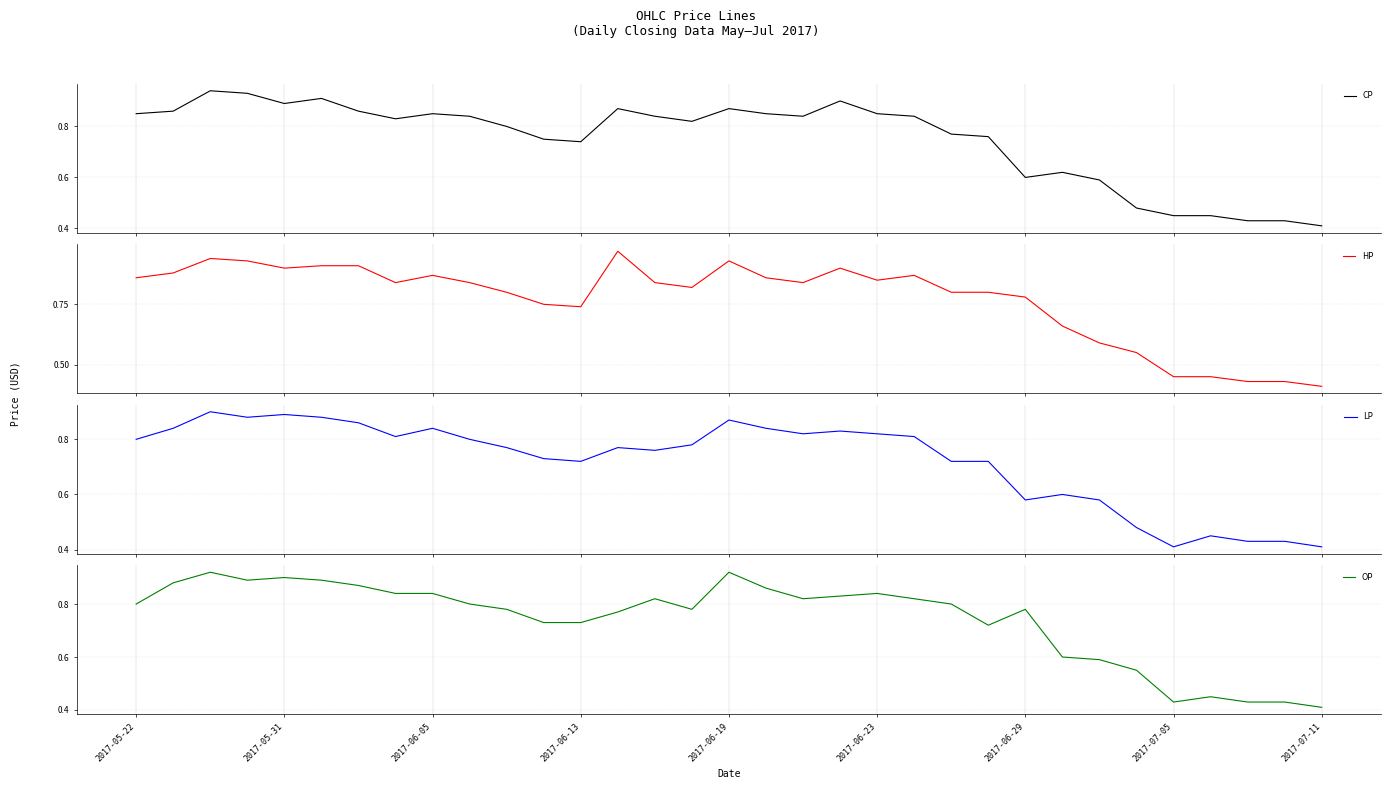

Reading left to right, list all the values displayed in this chart.

CP: 0.8	0.9	0.9	0.9	0.9	0.9	0.9	0.8	0.8	0.8	0.8	0.8	0.7	0.9	0.8	0.8	0.9	0.8	0.8	0.9	0.8	0.8	0.8	0.8	0.6	0.6	0.6	0.5	0.5	0.5	0.4	0.4	0.4
HP: 0.9	0.9	0.9	0.9	0.9	0.9	0.9	0.8	0.9	0.8	0.8	0.8	0.7	1.0	0.8	0.8	0.9	0.9	0.8	0.9	0.8	0.9	0.8	0.8	0.8	0.7	0.6	0.6	0.5	0.5	0.4	0.4	0.4
LP: 0.8	0.8	0.9	0.9	0.9	0.9	0.9	0.8	0.8	0.8	0.8	0.7	0.7	0.8	0.8	0.8	0.9	0.8	0.8	0.8	0.8	0.8	0.7	0.7	0.6	0.6	0.6	0.5	0.4	0.5	0.4	0.4	0.4
OP: 0.8	0.9	0.9	0.9	0.9	0.9	0.9	0.8	0.8	0.8	0.8	0.7	0.7	0.8	0.8	0.8	0.9	0.9	0.8	0.8	0.8	0.8	0.8	0.7	0.8	0.6	0.6	0.6	0.4	0.5	0.4	0.4	0.4